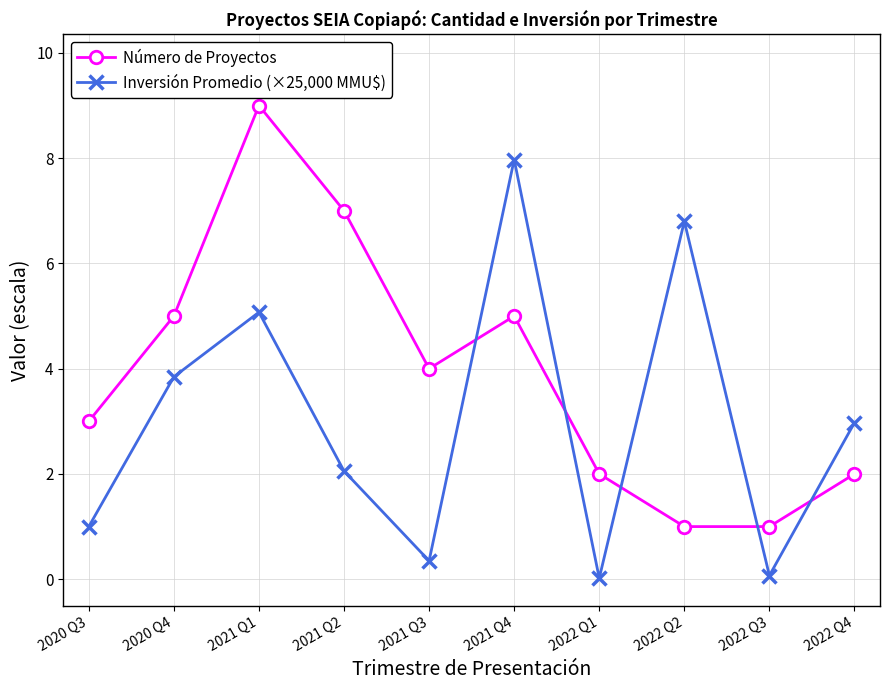

What are all the series names shown in the legend?

Número de Proyectos, Inversión Promedio (×25,000 MMU$)